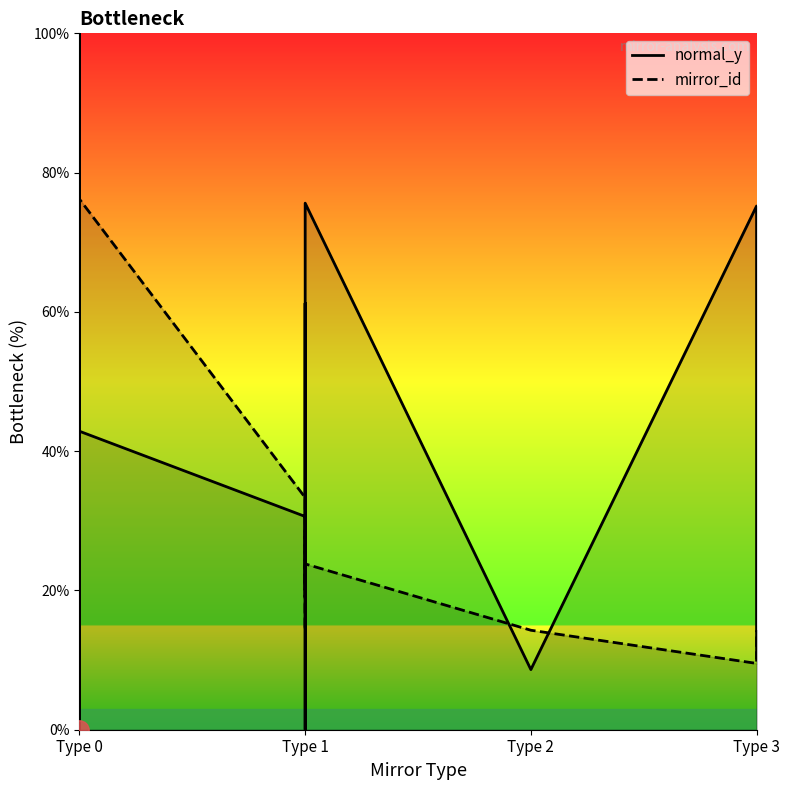

What is the average value of the normal_y series?

35.5